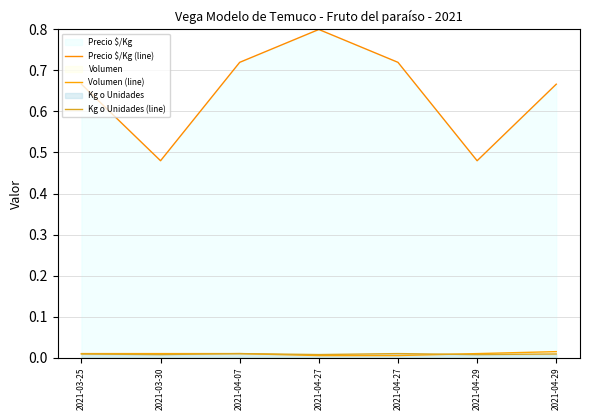

Rank the categories by Volumen (line) value from lowest to highest.

2021-04-27, 2021-04-27, 2021-03-25, 2021-03-30, 2021-04-07, 2021-04-29, 2021-04-29